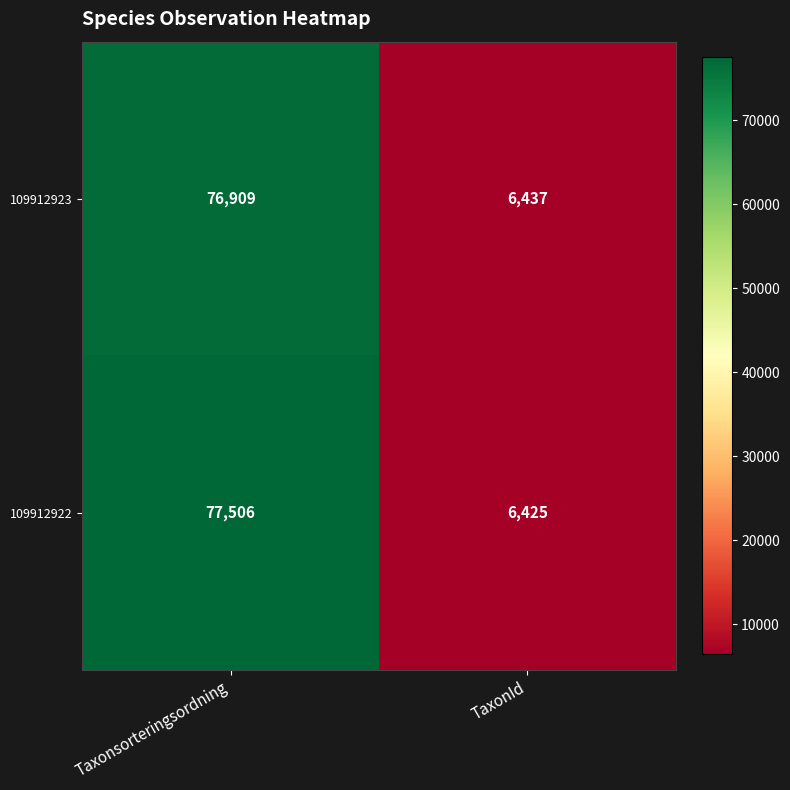

Reading right to left, extract all data points from this chart.

109912923: TaxonId=6437	Taxonsorteringsordning=76909
109912922: TaxonId=6425	Taxonsorteringsordning=77506